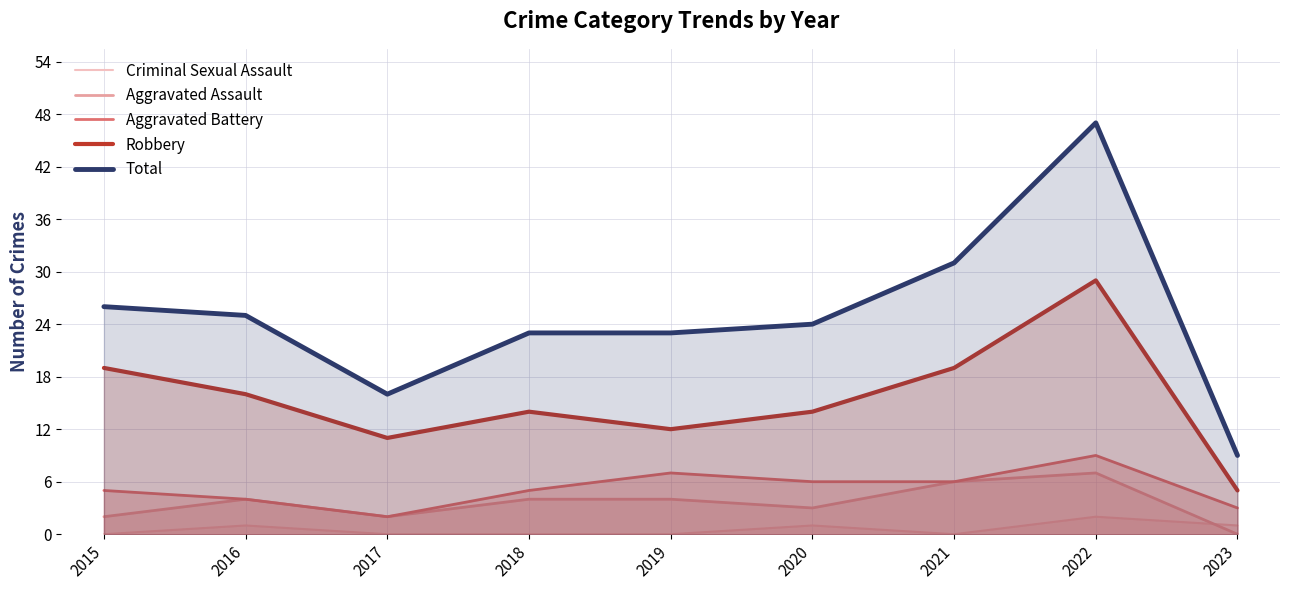

At how many categories does at least one series exceed 45?

1